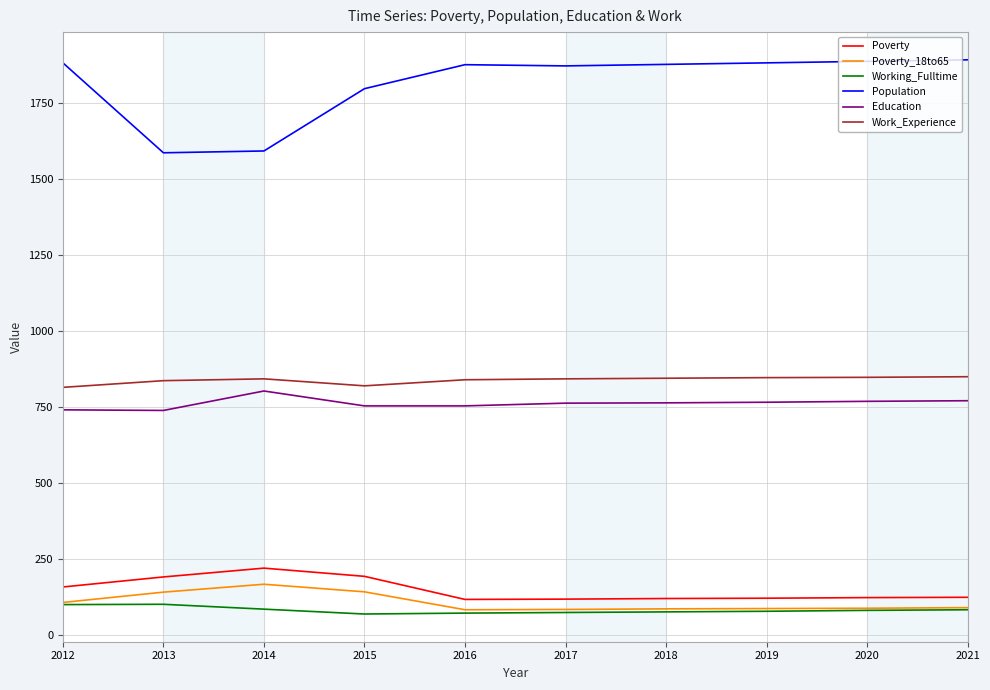

What is the lowest value of the Poverty series?

116